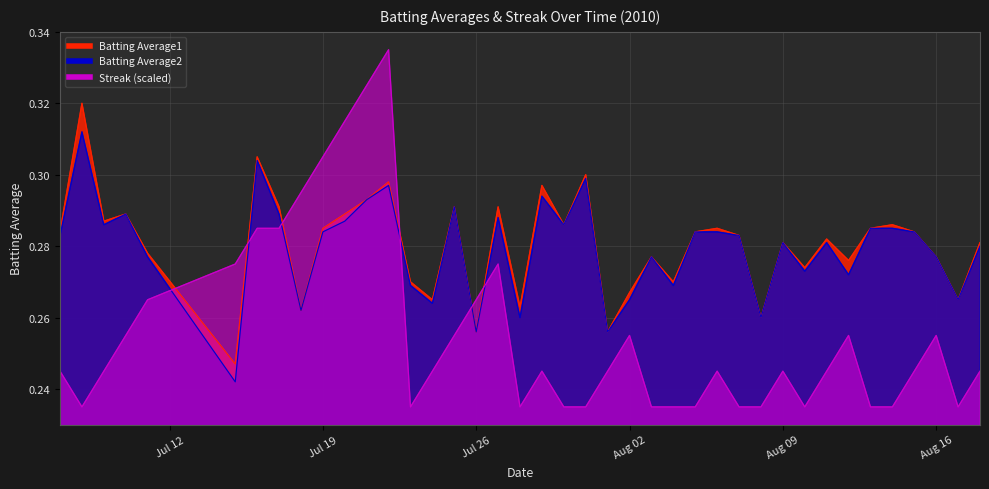

True or false: Batting Average1 has more than 1 interior local peaks.

True